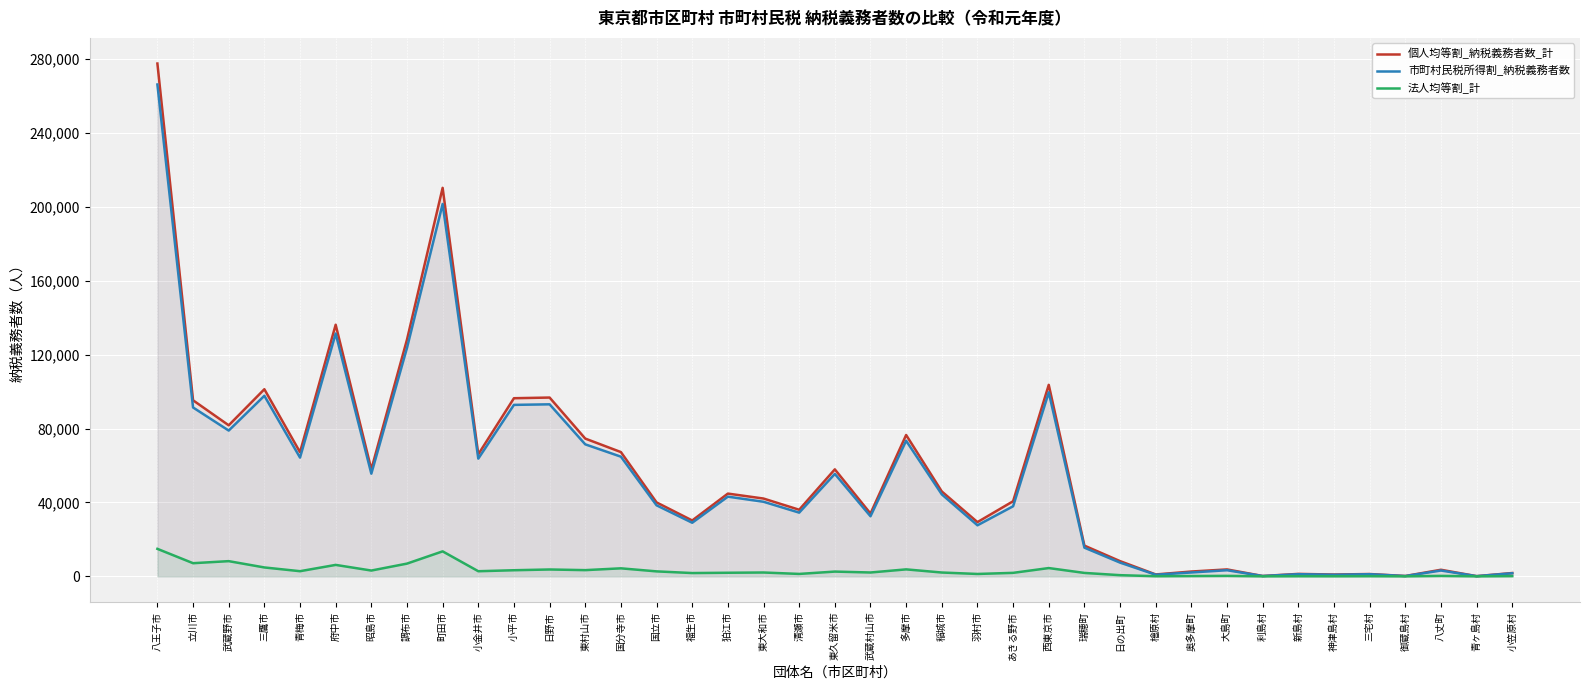

What value does the 個人均等割_納税義務者数_計 series have at 檜原村, to the nearest 100?

1000